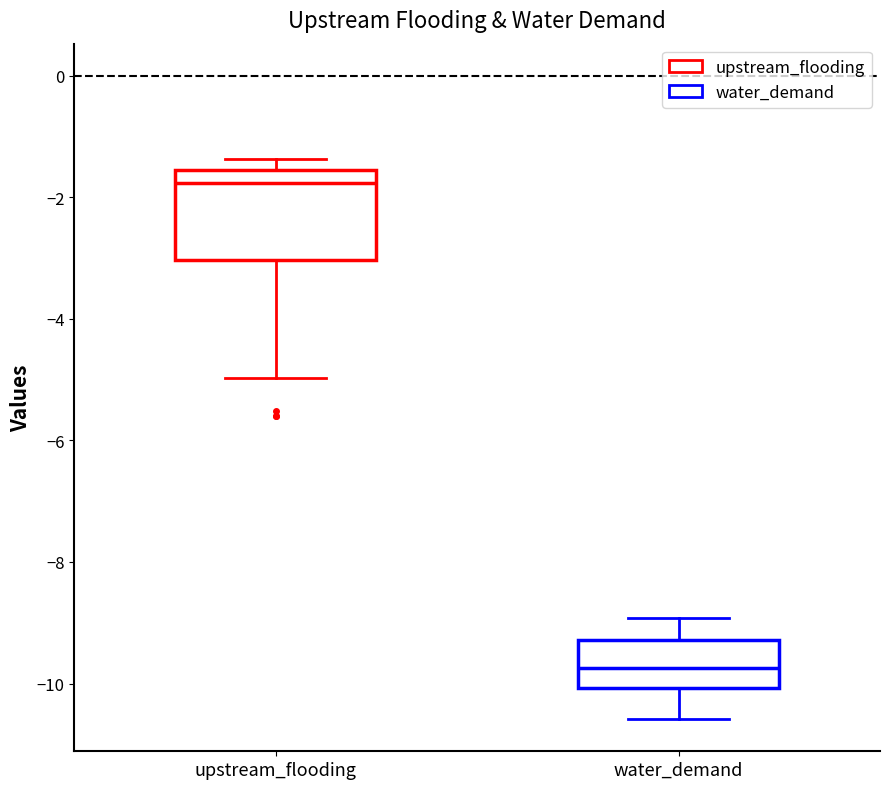

Reading left to right, transcribe this box plot: for each box, give where its median line is, the range the box spans, and where its two whiskers end, as read against the y-axis. The values are not printed on the chart, so give them approximately, as read against the axis.

upstream_flooding: median -1.8, box -3.0 to -1.6, whiskers -5.0 to -1.4
water_demand: median -9.8, box -10.0 to -9.2, whiskers -10.6 to -9.0